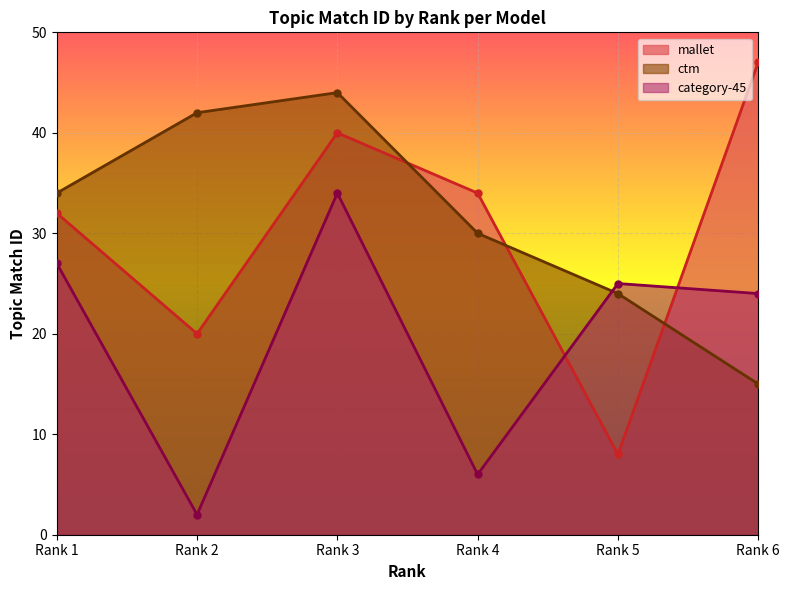

What is the difference between the mallet values at Rank 6 and Rank 5?

39